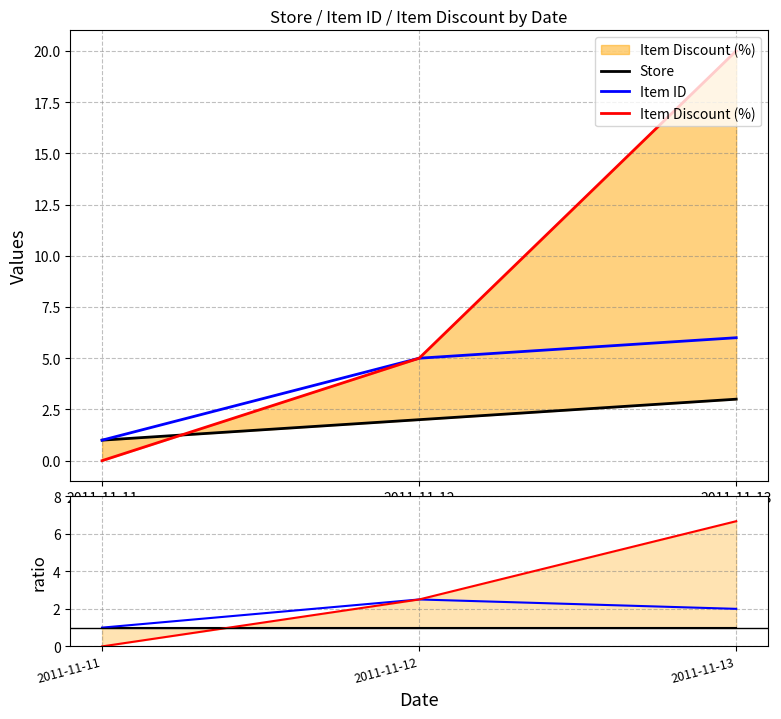

What is the value of the Store point at the 1st from the left?

1.0